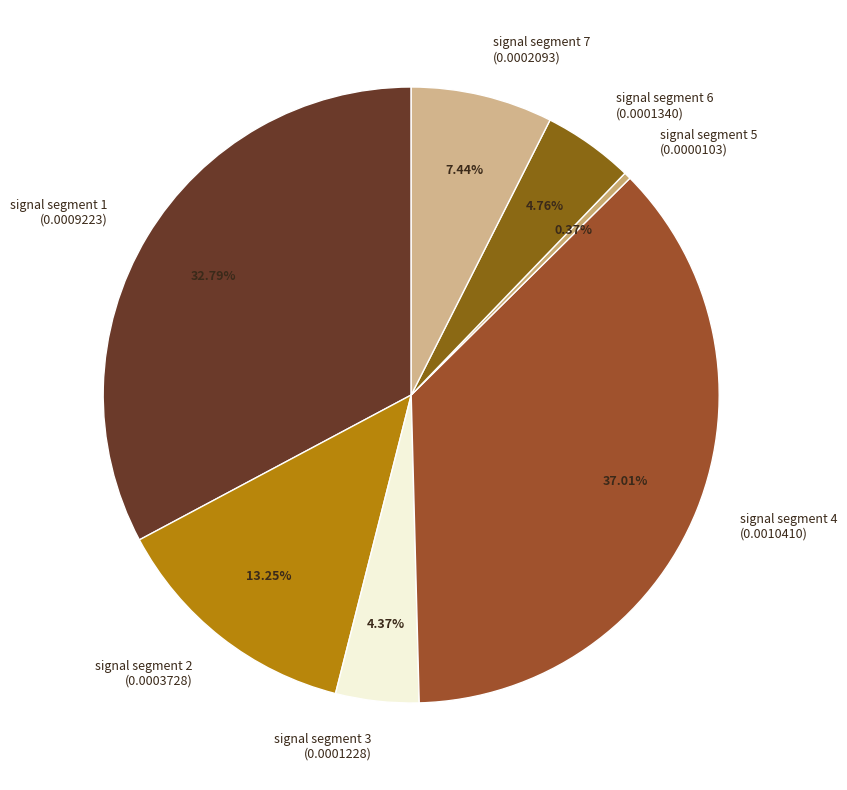

Is it true that signal segment 3 is 4% of the pie?

True